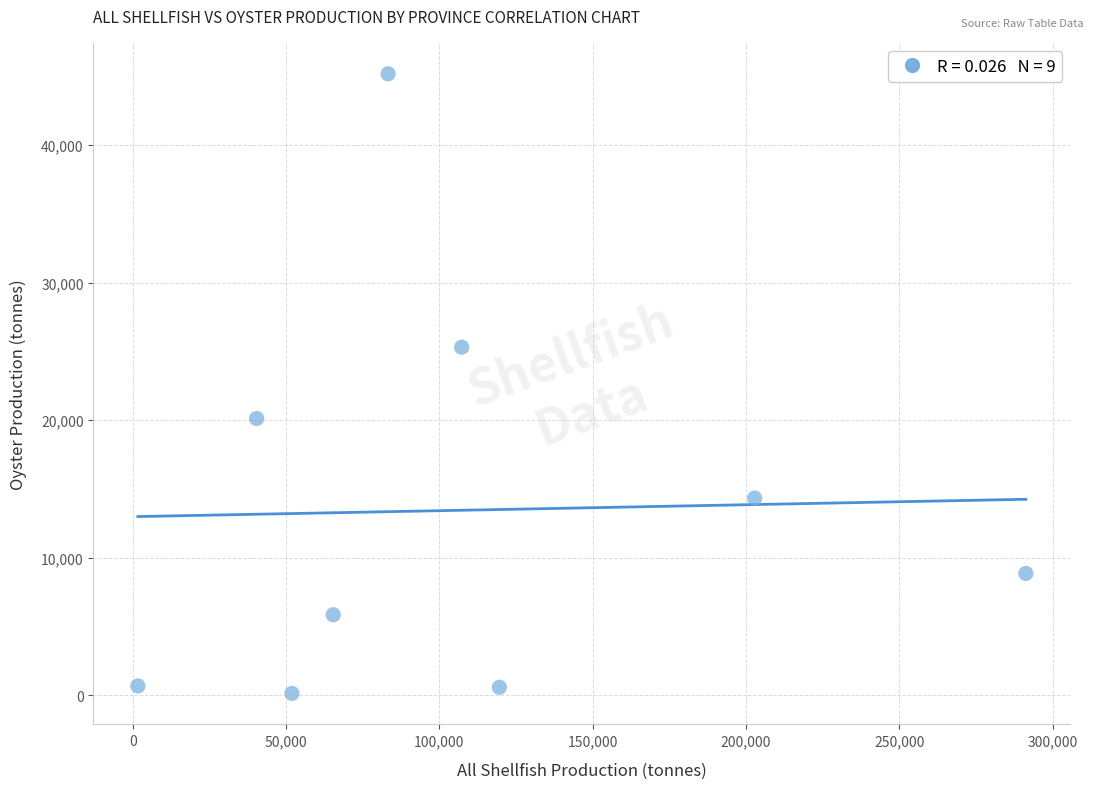

What is the average X value?

107078